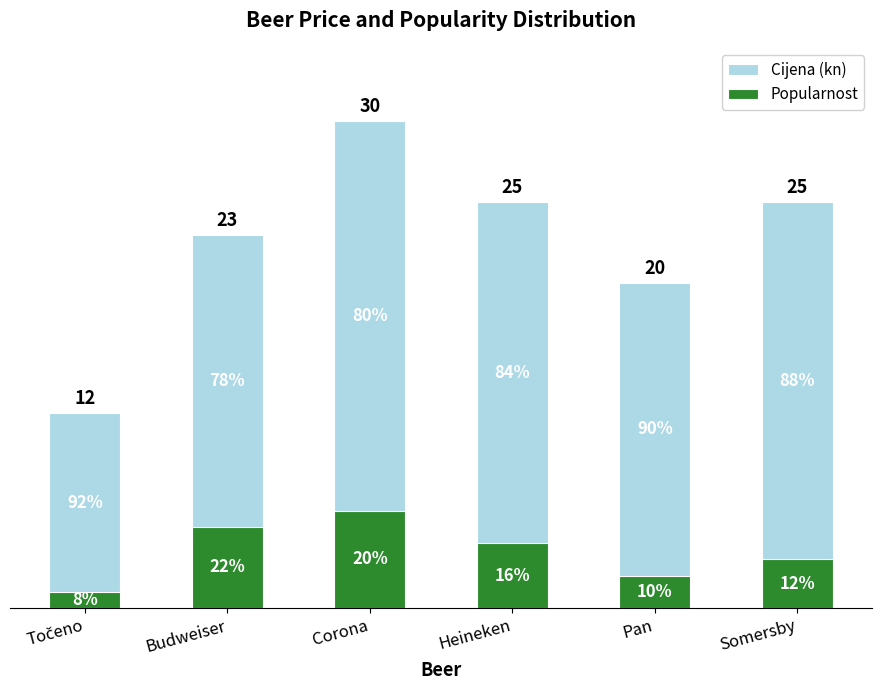

How many values in the Cijena (kn) series exceed 25?

1